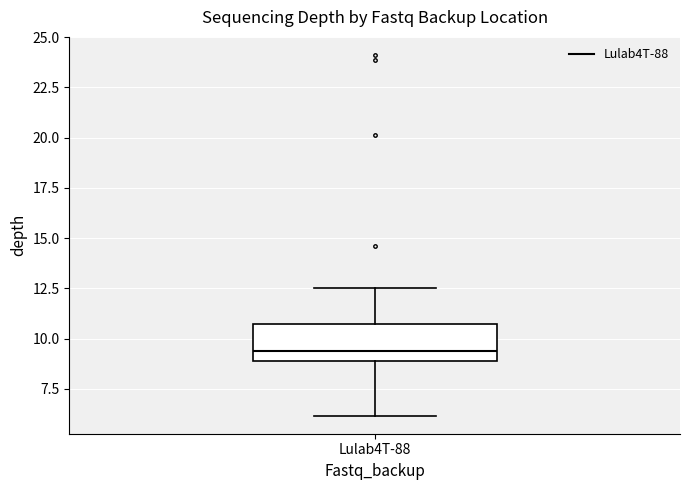

Read this box plot against the y-axis: the position of the median line, the range covered by the box, and the ends of both whiskers. The values are not printed on the chart, so give them approximately, as read against the axis.

median 9.5, box 9.0 to 10.5, whiskers 6.0 to 12.5